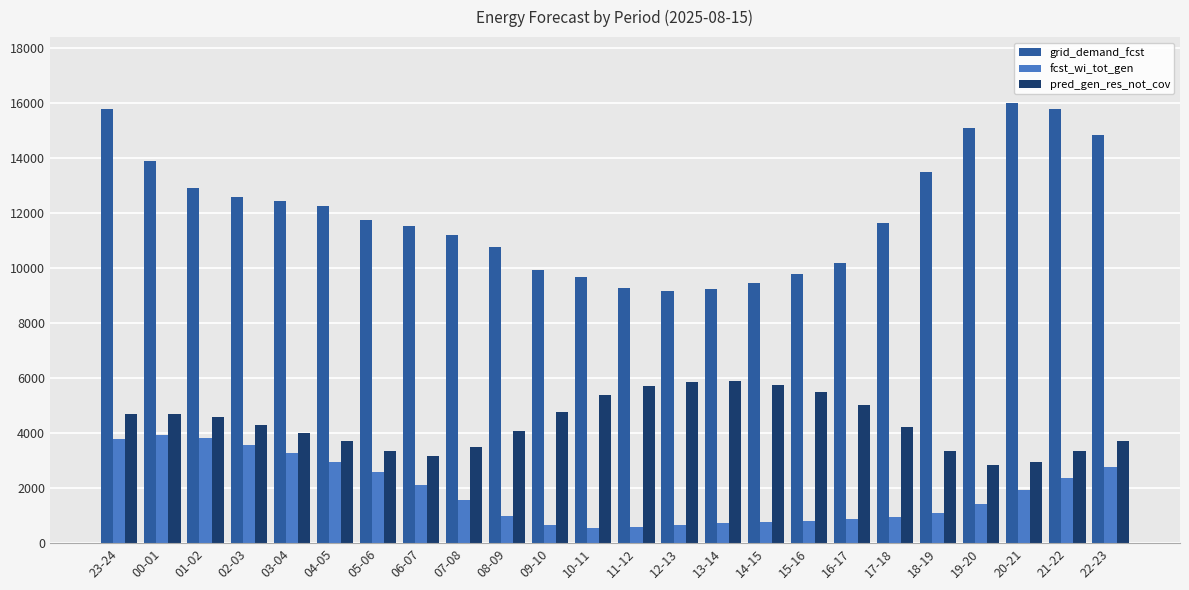

Is the value of pred_gen_res_not_cov at 03-04 greater than the value of fcst_wi_tot_gen at 18-19?

Yes